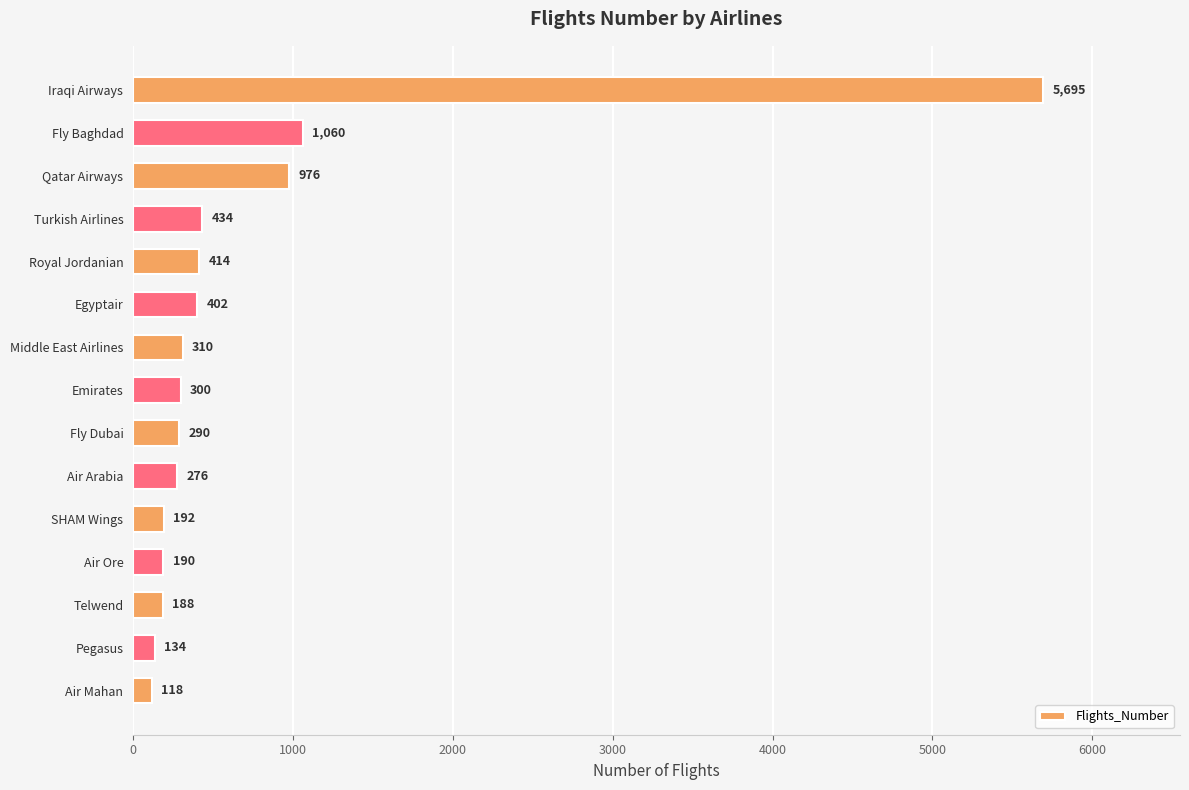

The value at Egyptair is 402. True or false?

True